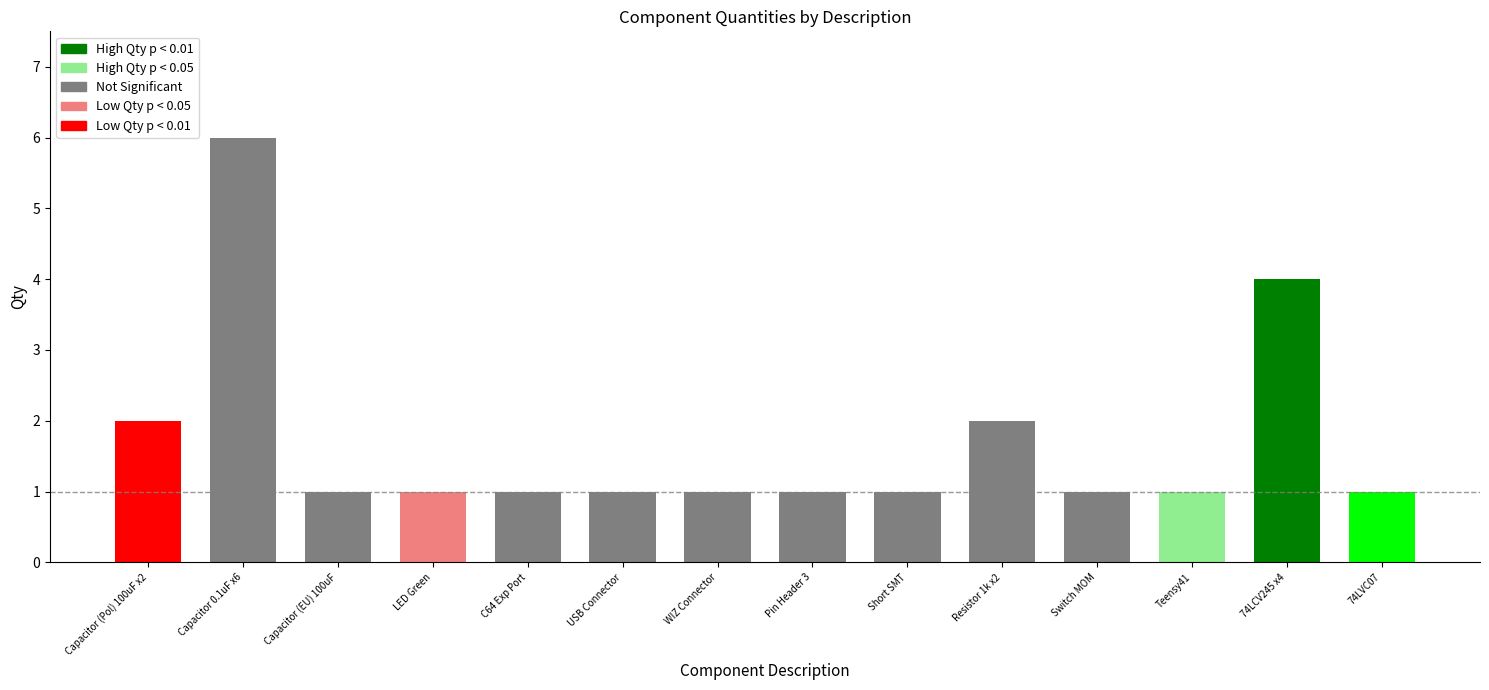

Reading right to left, transcribe all the data shown in this chart.

1	4	1	1	2	1	1	1	1	1	1	1	6	2